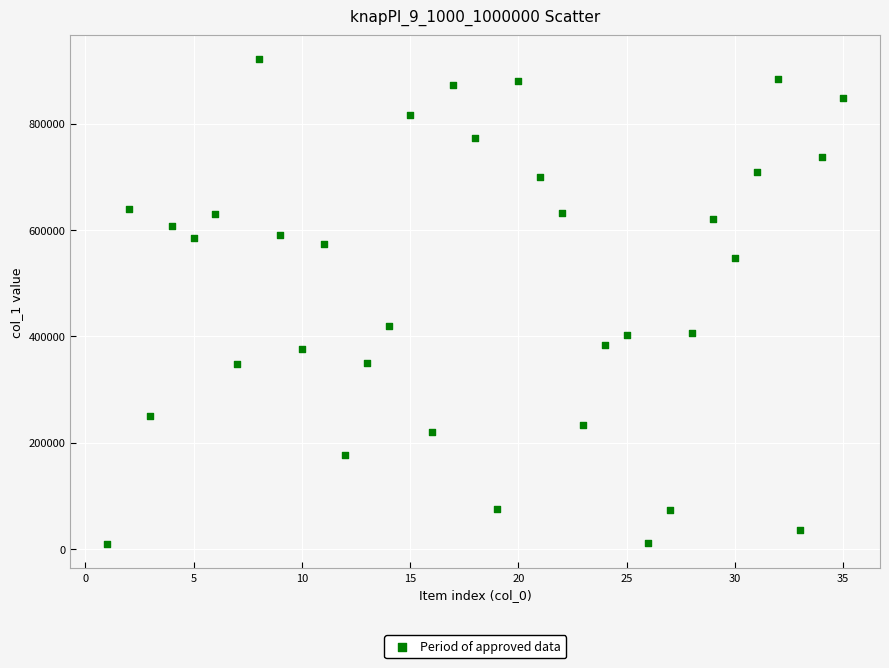

What is the range of X values (max minus min)?

34